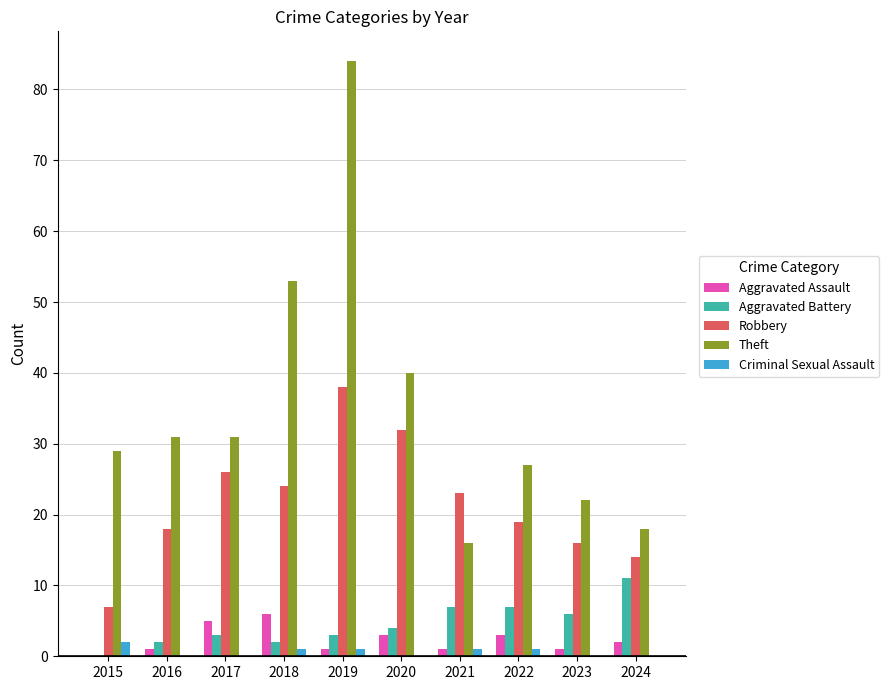

Count the Aggravated Assault values in the range 1 to 3.

7